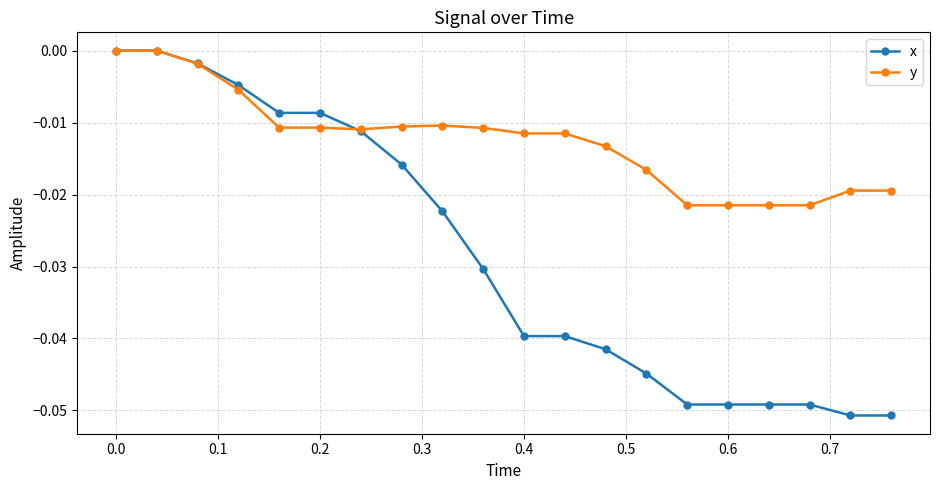

Which series has the widest spread of values?

x